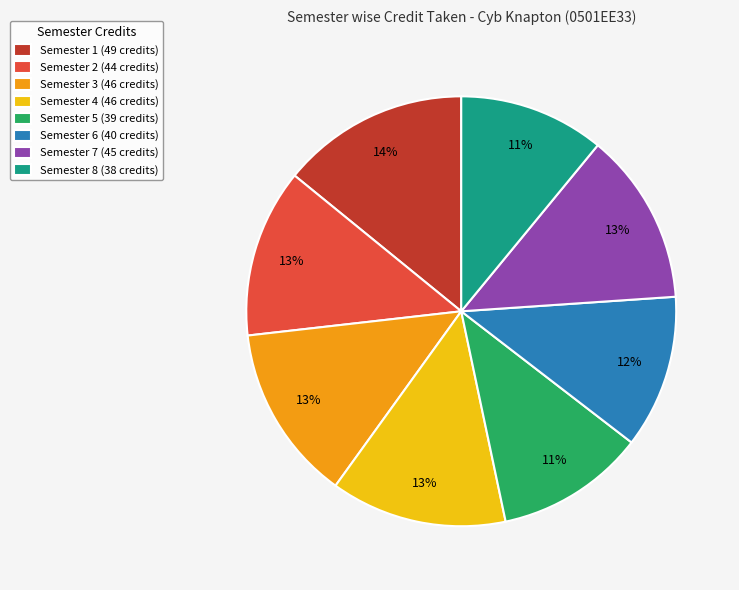

How many slices are in this pie chart?

8